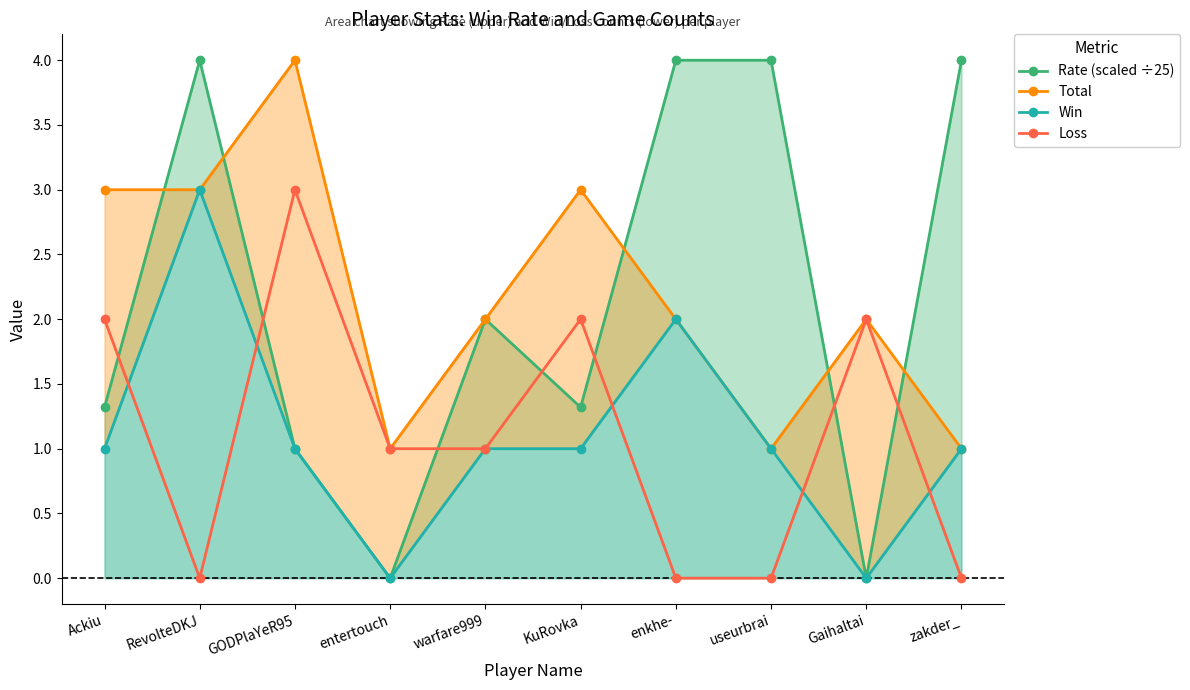

How many distinct data groups are displayed?

4